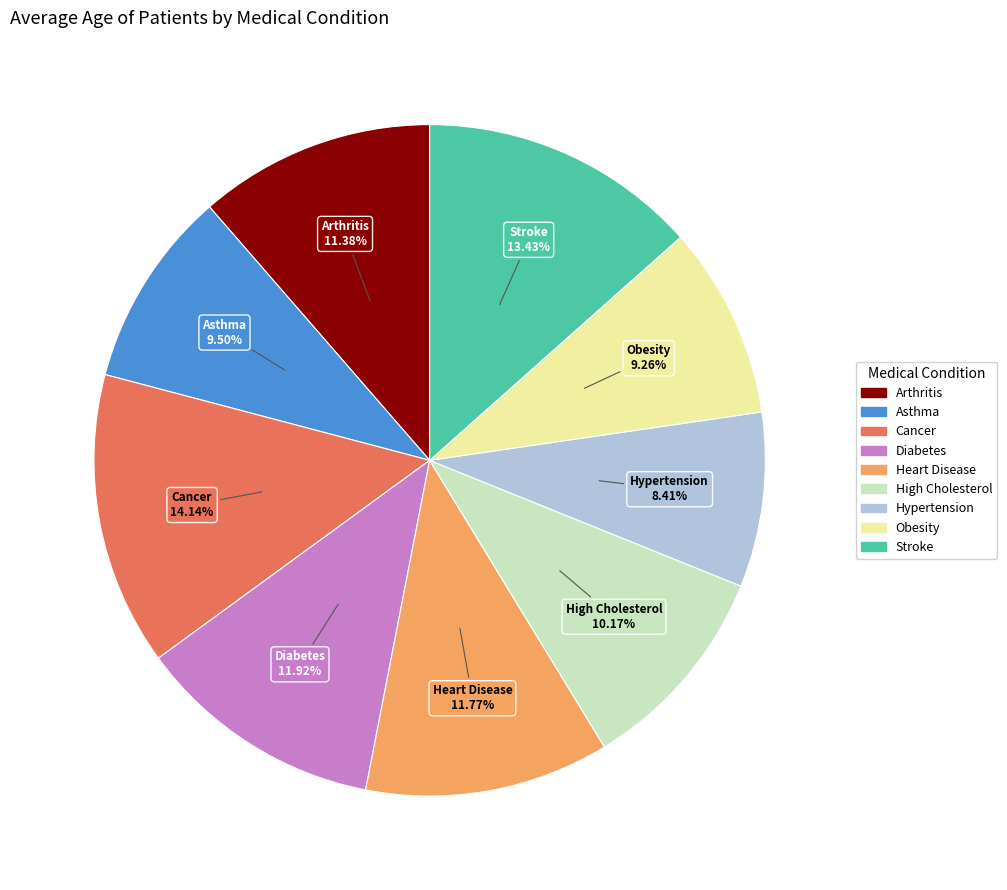

The Asthma slice represents 15% of the pie. True or false?

False